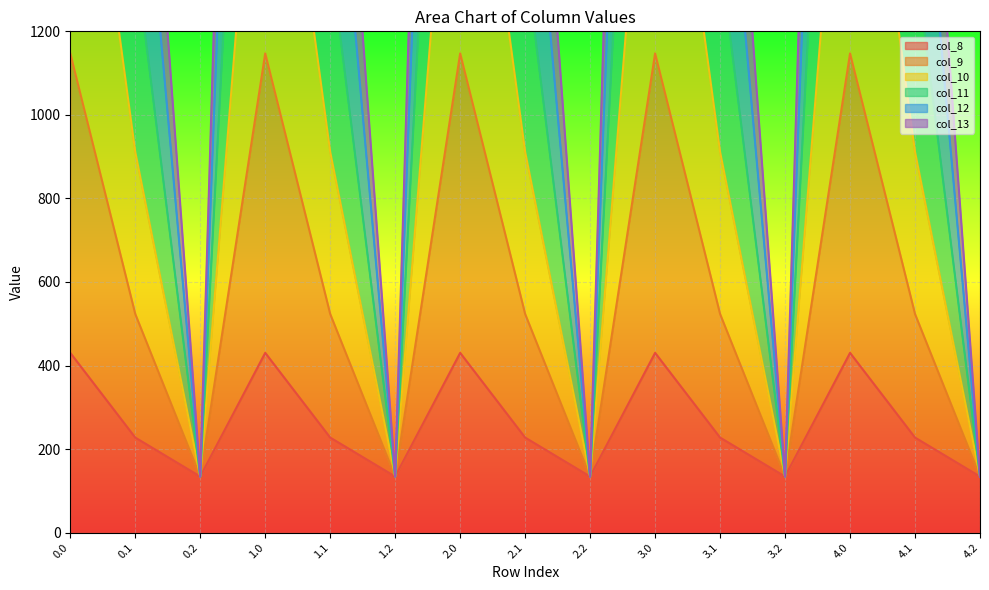

In col_9, how many points are lower than both neighbors (excluding endpoints)?

4